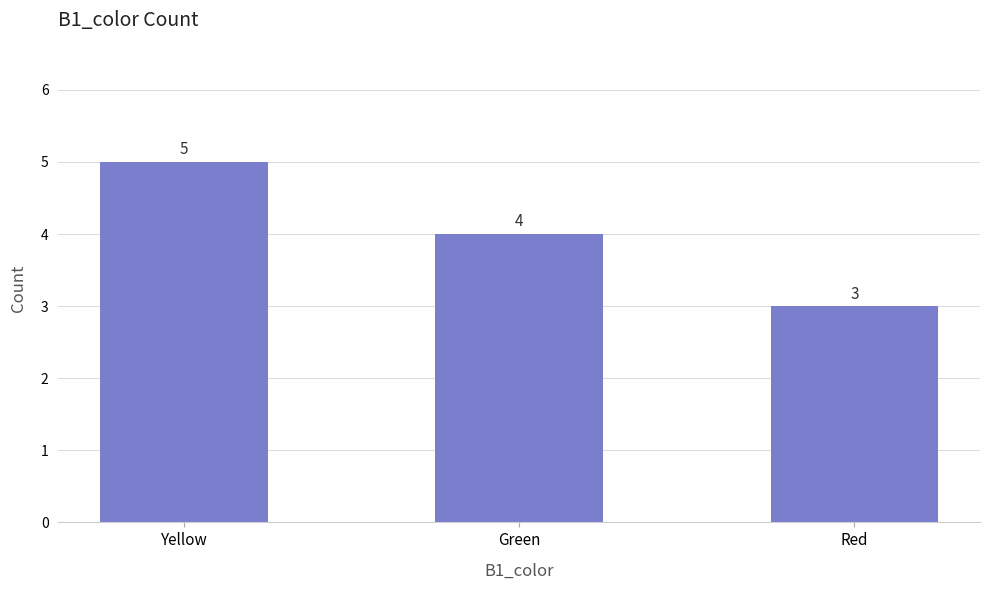

The chart shows a value of 5 at Yellow. True or false?

True